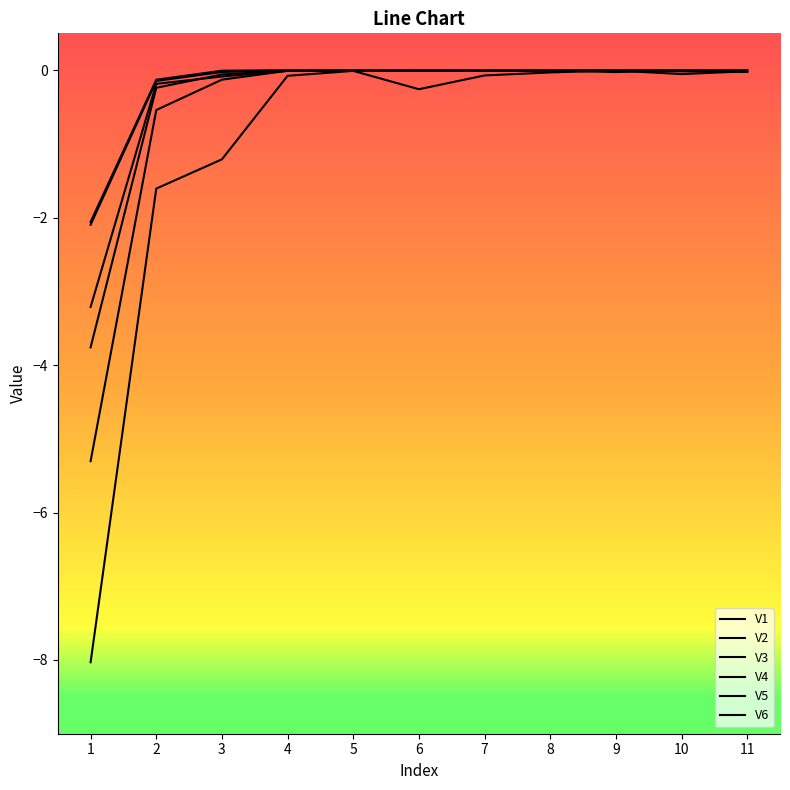

Is this an area chart (filled region under the line)?

No